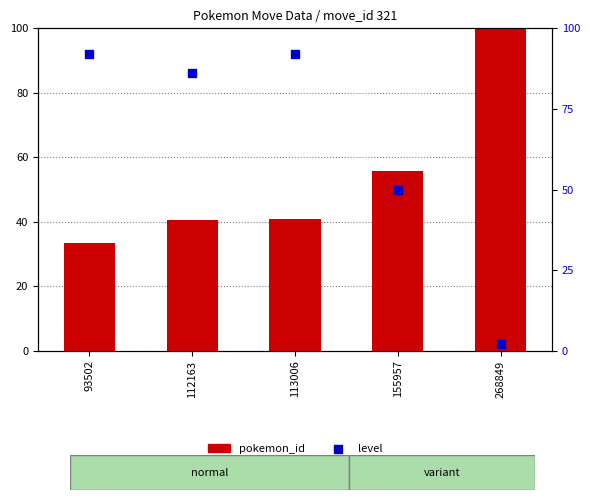

Is the value of level at 113006 greater than the value of pokemon_id at 112163?

Yes